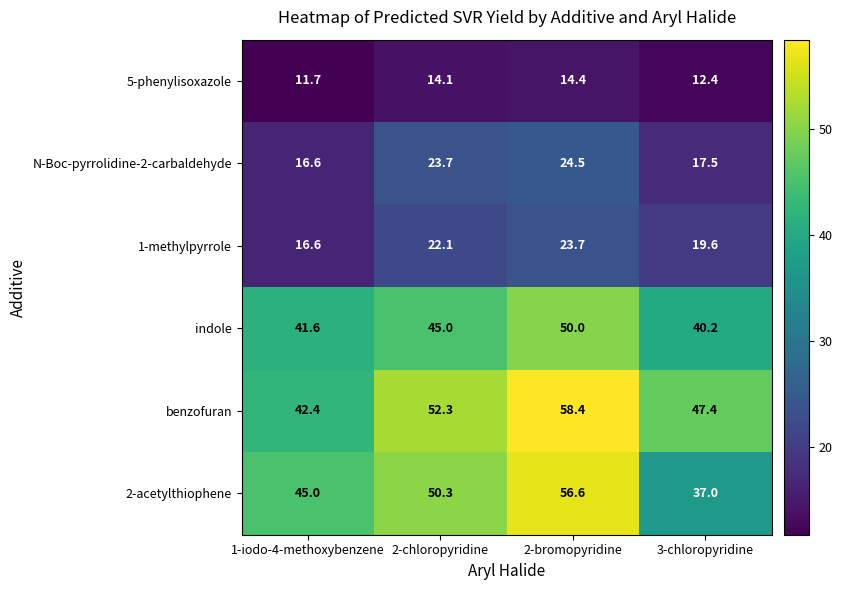

What is the smallest value displayed?

11.7